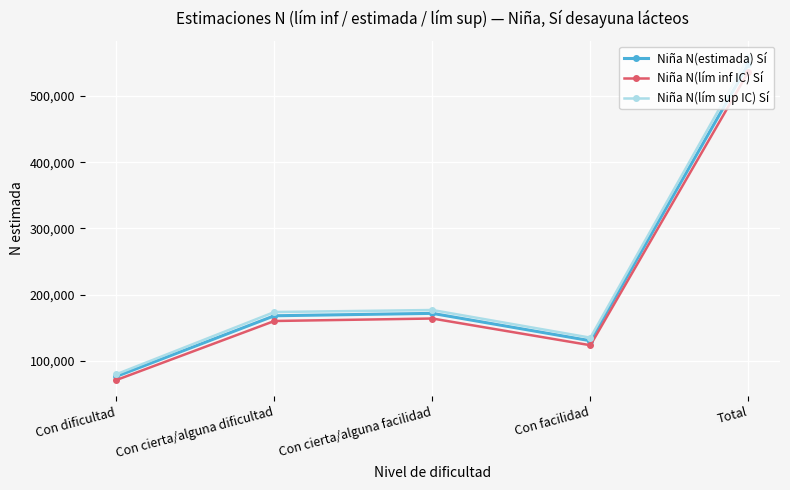

What is the difference between the highest and lowest values at Con cierta/alguna dificultad?

13511